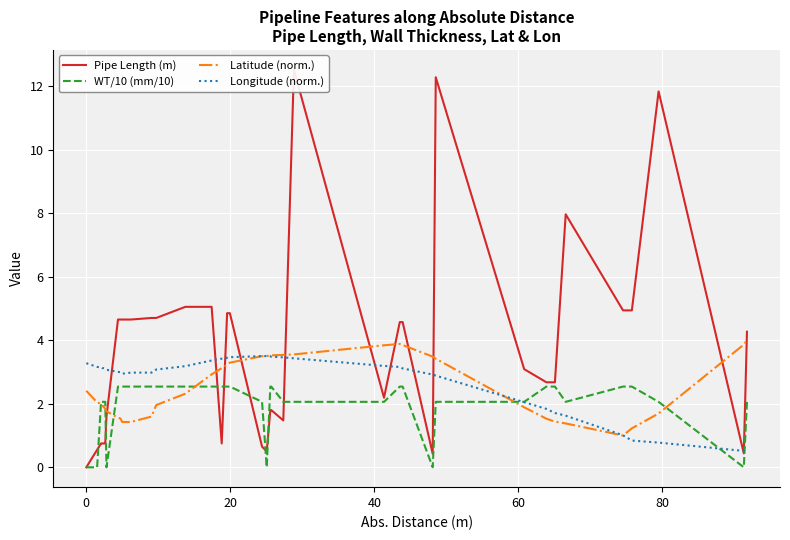

What is the average value of the Latitude (norm.) series?

2.5